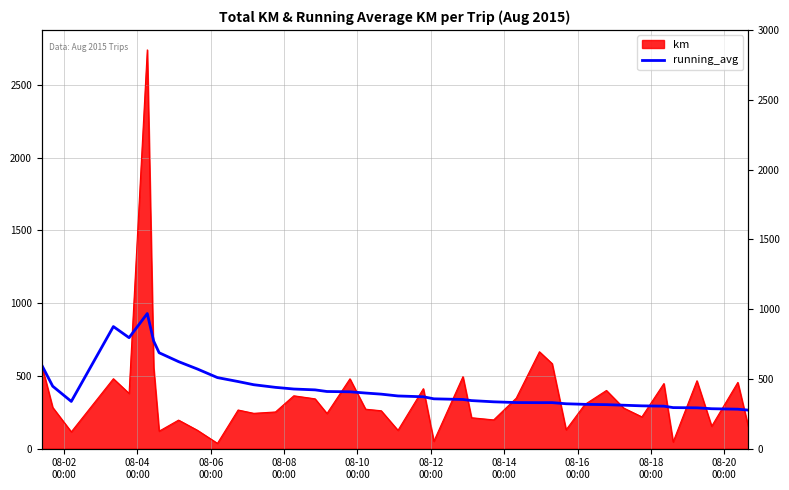

What value does the data have at 08-04
00:00?

429.1